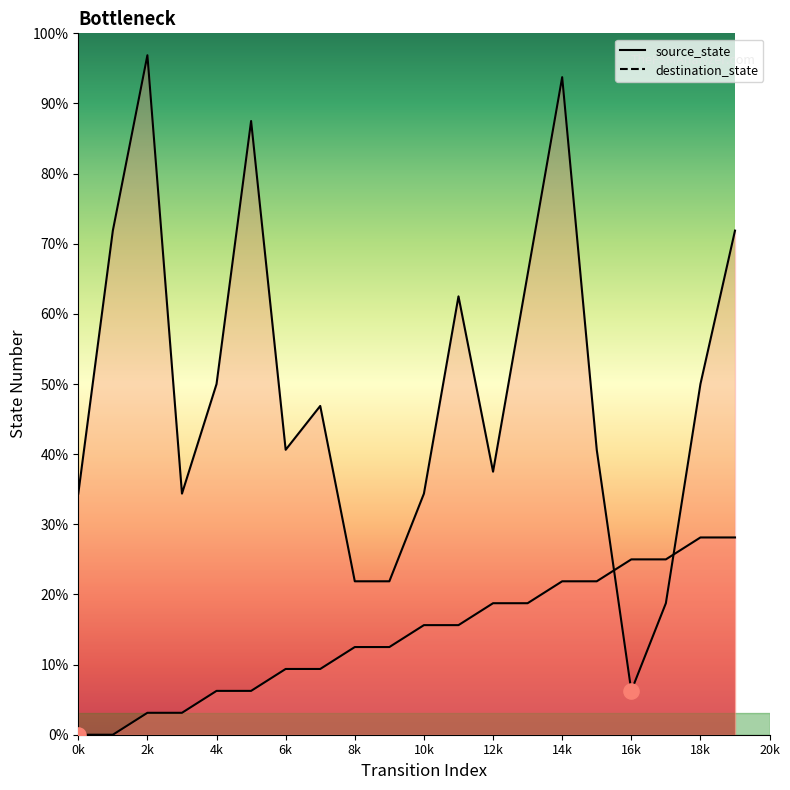

Which series contains the lowest Y value?

source_state